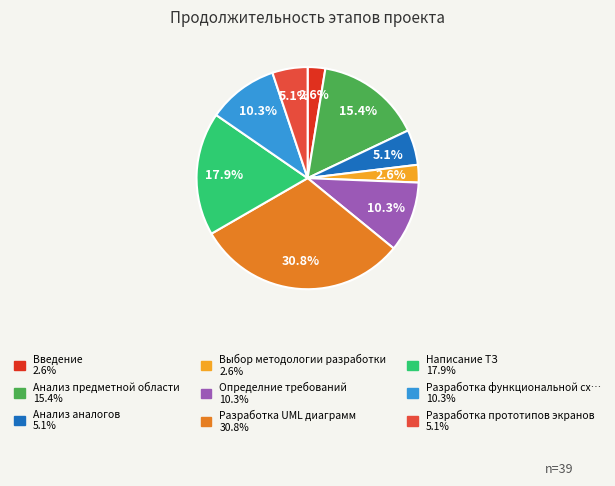

Is there a majority slice in this chart?

No